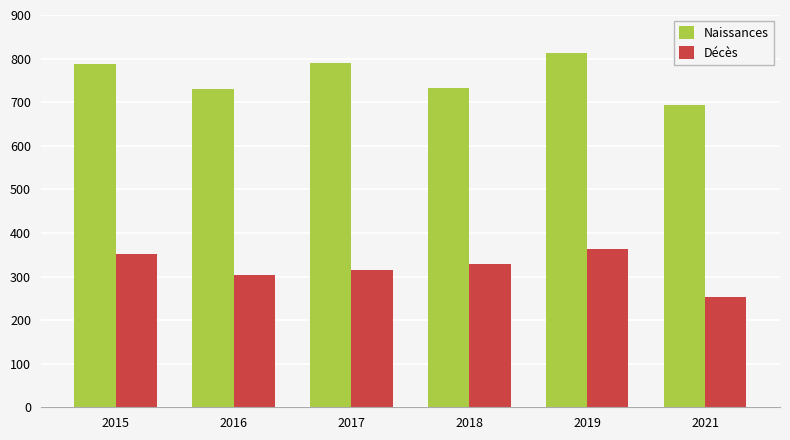

At which label does Naissances reach its minimum?

2021